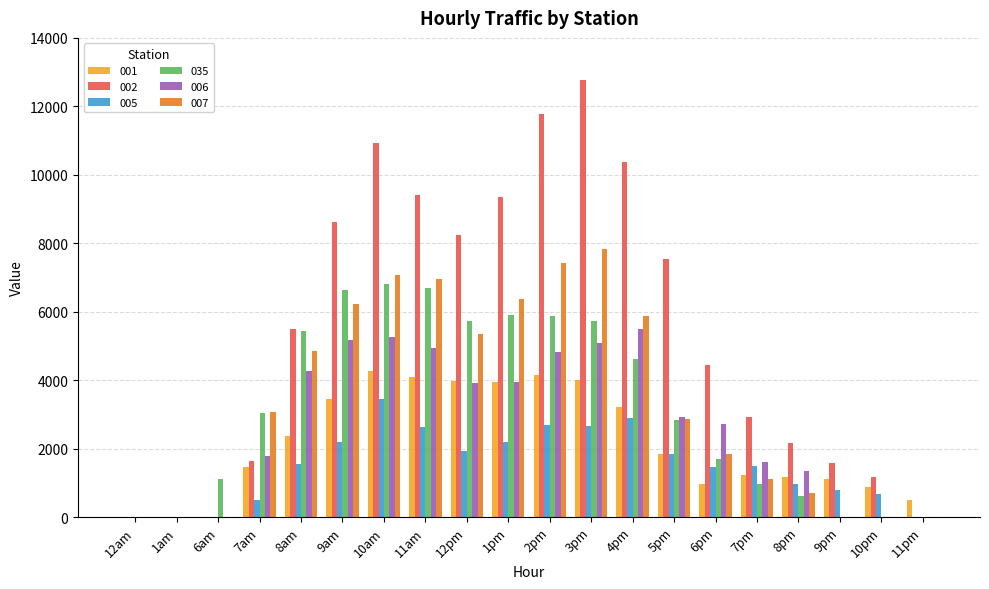

What are all the series names shown in the legend?

001, 002, 005, 035, 006, 007